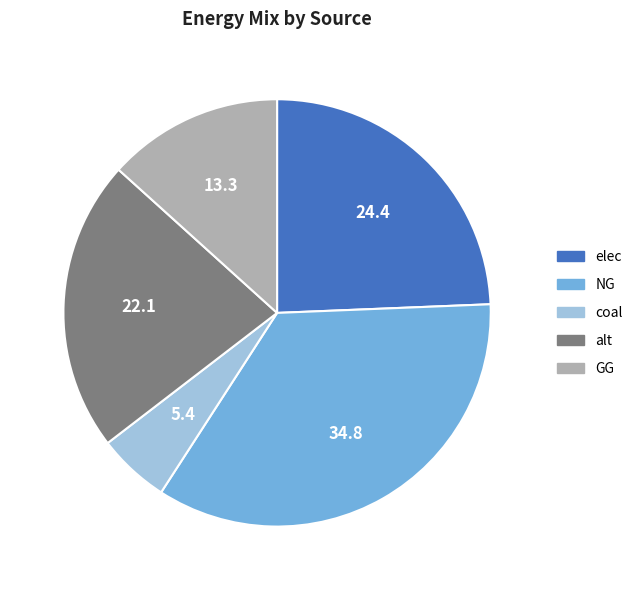

Approximately how many times larger is the value at NG compared to elec?

1.4